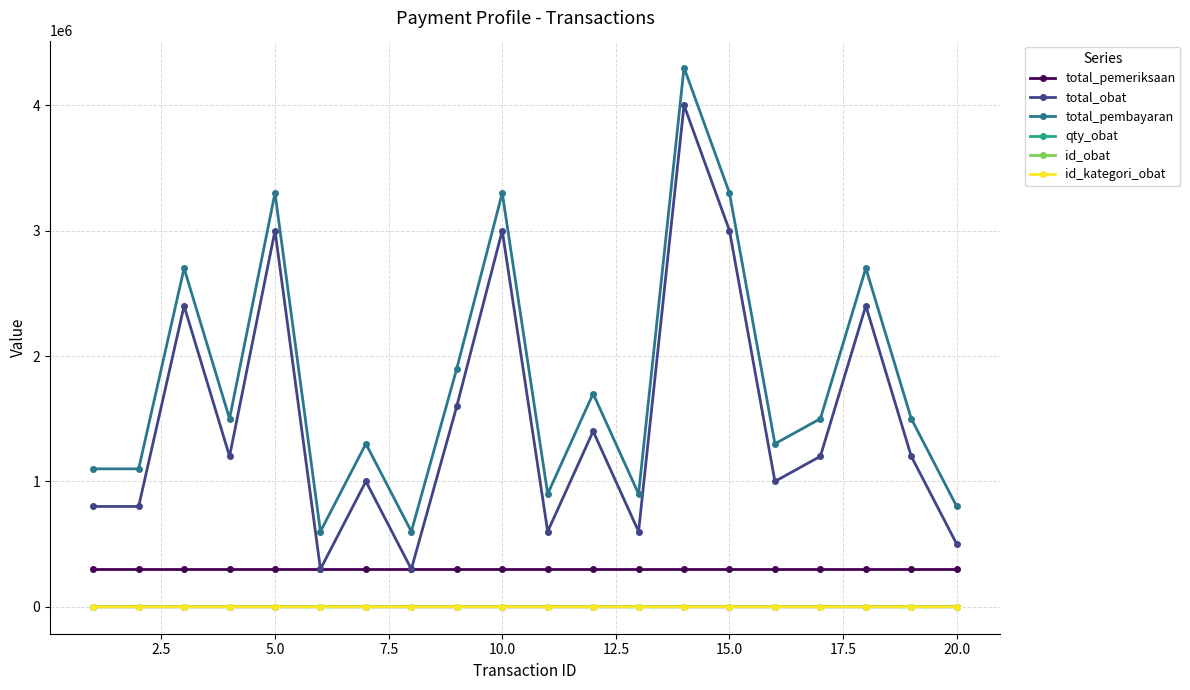

What is the value of the id_obat point at the 4th from the left?

4